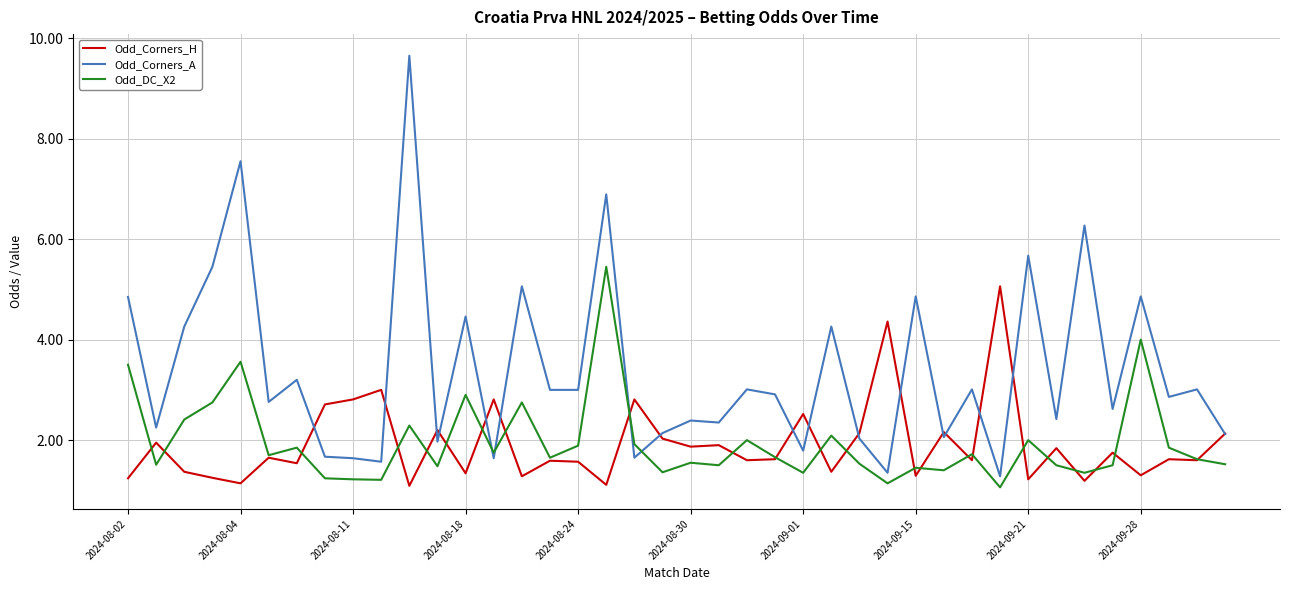

How many times do Odd_DC_X2 and Odd_Corners_A cross each other?

4